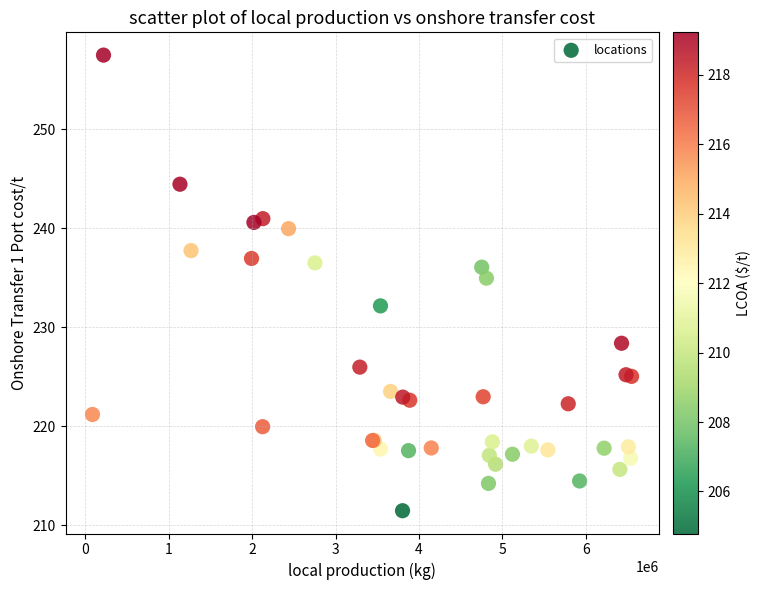

What Y value in the scatter plot is closest to 234?

235.0